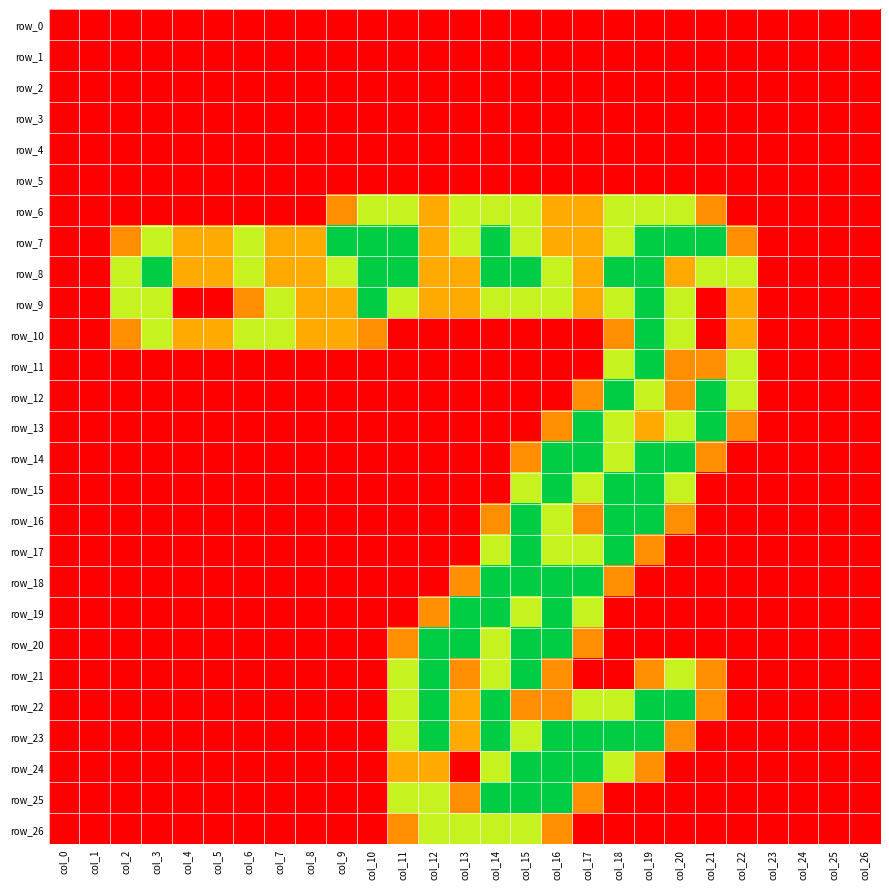

What is the spread (max minus min) of values at col_12?

2.0